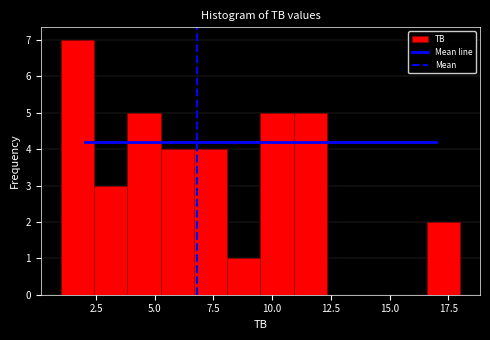

Read against the x-axis, roughly where is the centre of the tallest bar?

1.5